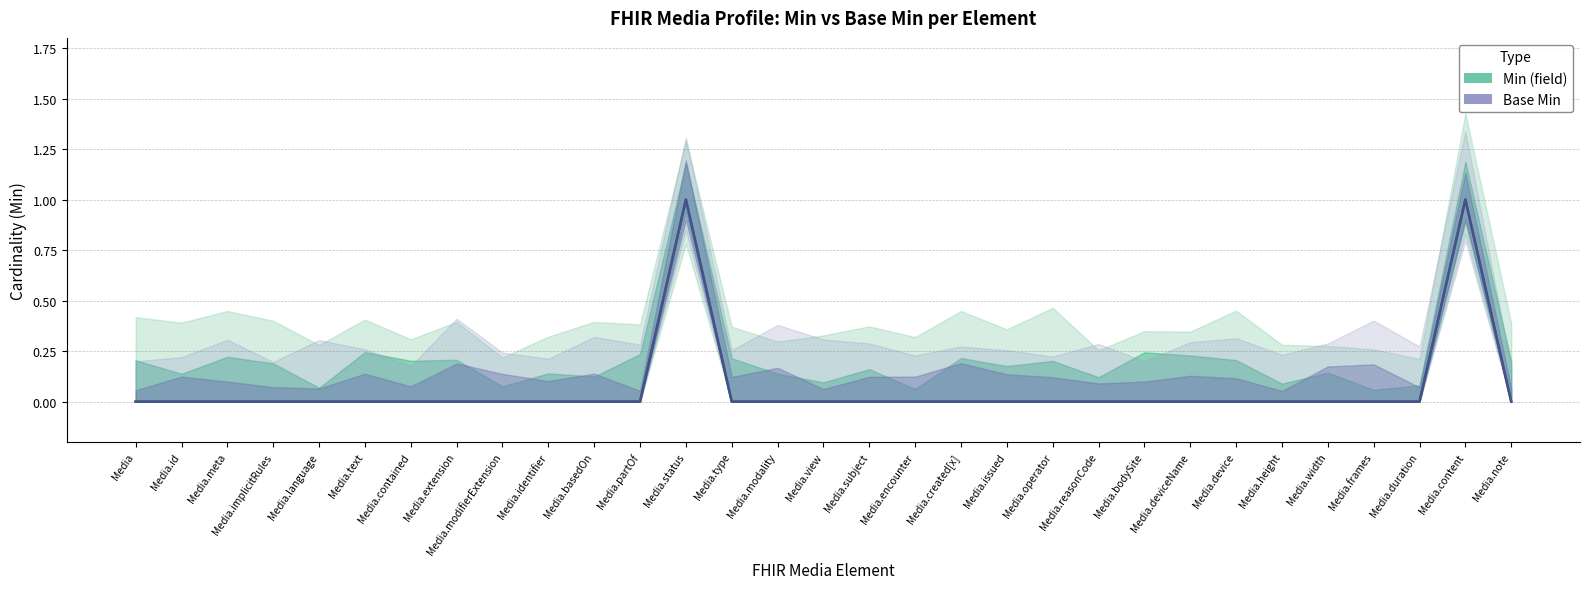

Reading left to right, what are all the values shown in this chart?

Min (field): Media=0	Media.id=0	Media.meta=0	Media.implicitRules=0	Media.language=0	Media.text=0	Media.contained=0	Media.extension=0	Media.modifierExtension=0	Media.identifier=0	Media.basedOn=0	Media.partOf=0	Media.status=1	Media.type=0	Media.modality=0	Media.view=0	Media.subject=0	Media.encounter=0	Media.created[x]=0	Media.issued=0	Media.operator=0	Media.reasonCode=0	Media.bodySite=0	Media.deviceName=0	Media.device=0	Media.height=0	Media.width=0	Media.frames=0	Media.duration=0	Media.content=1	Media.note=0
Base Min: Media=0	Media.id=0	Media.meta=0	Media.implicitRules=0	Media.language=0	Media.text=0	Media.contained=0	Media.extension=0	Media.modifierExtension=0	Media.identifier=0	Media.basedOn=0	Media.partOf=0	Media.status=1	Media.type=0	Media.modality=0	Media.view=0	Media.subject=0	Media.encounter=0	Media.created[x]=0	Media.issued=0	Media.operator=0	Media.reasonCode=0	Media.bodySite=0	Media.deviceName=0	Media.device=0	Media.height=0	Media.width=0	Media.frames=0	Media.duration=0	Media.content=1	Media.note=0